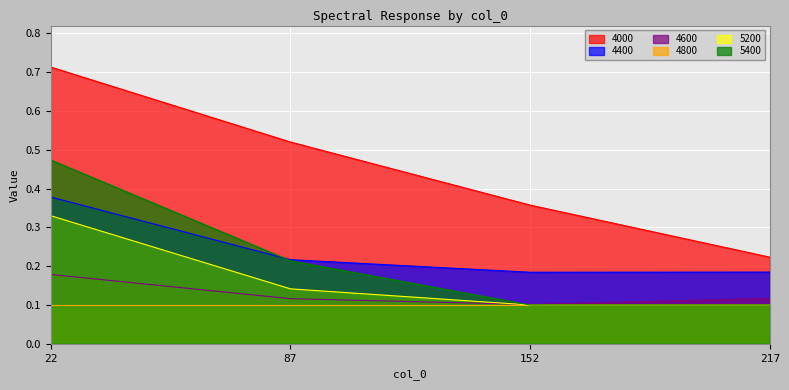

What is the spread (max minus min) of values at 152?

0.3